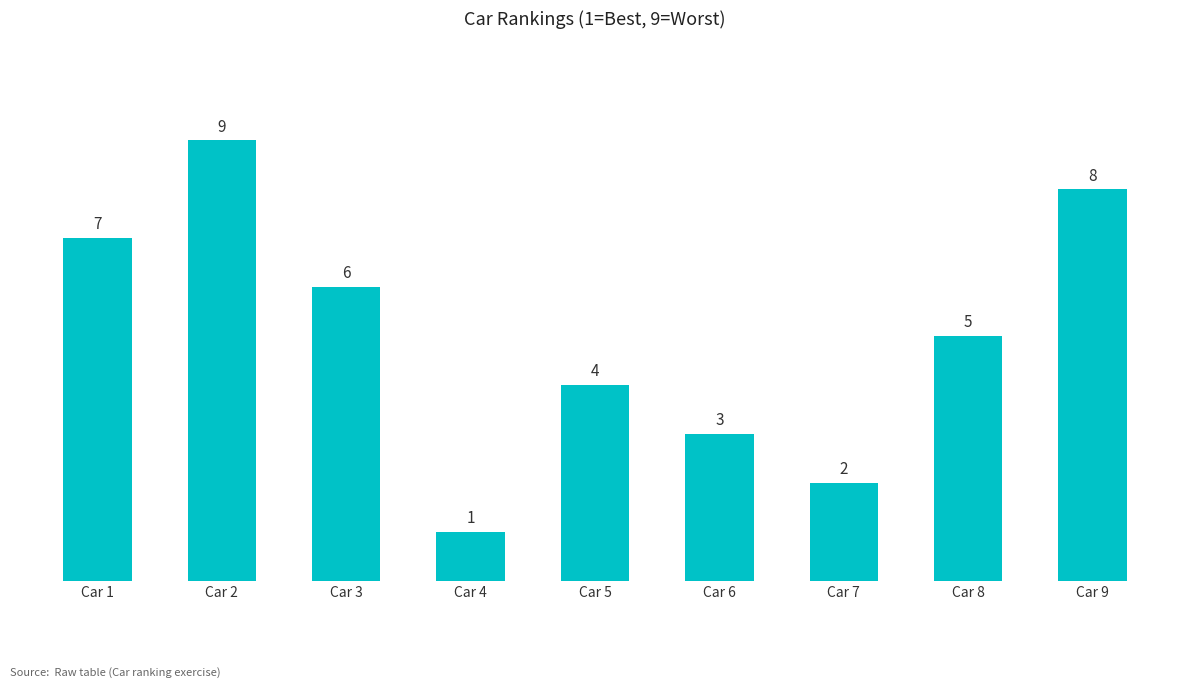

What is the maximum value shown in the chart?

9